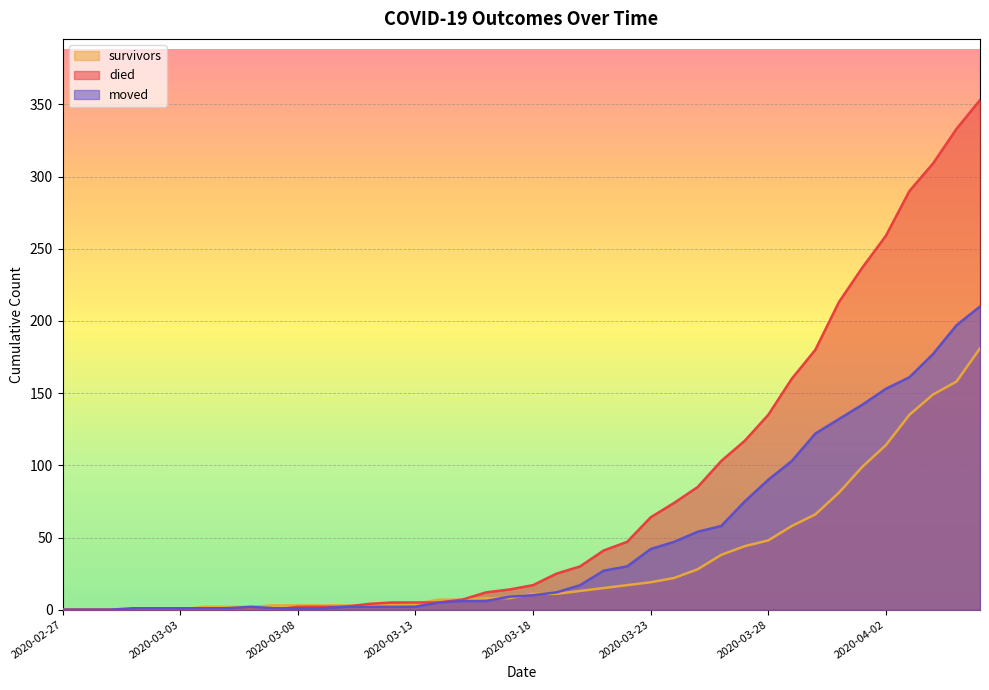

The value of survivors at 2020-03-27 is 14. True or false?

False